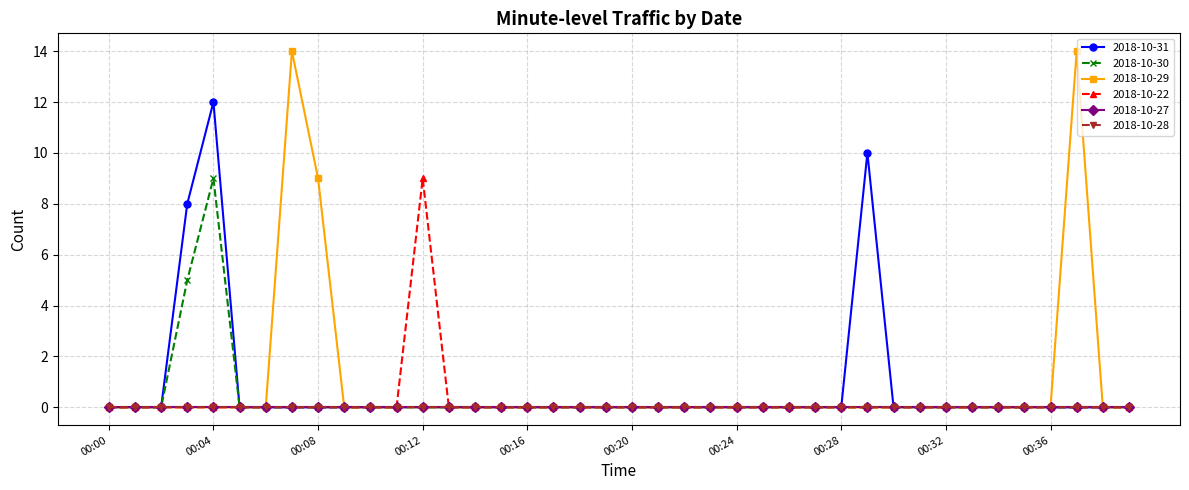

Which series has the largest range (max minus min)?

2018-10-29